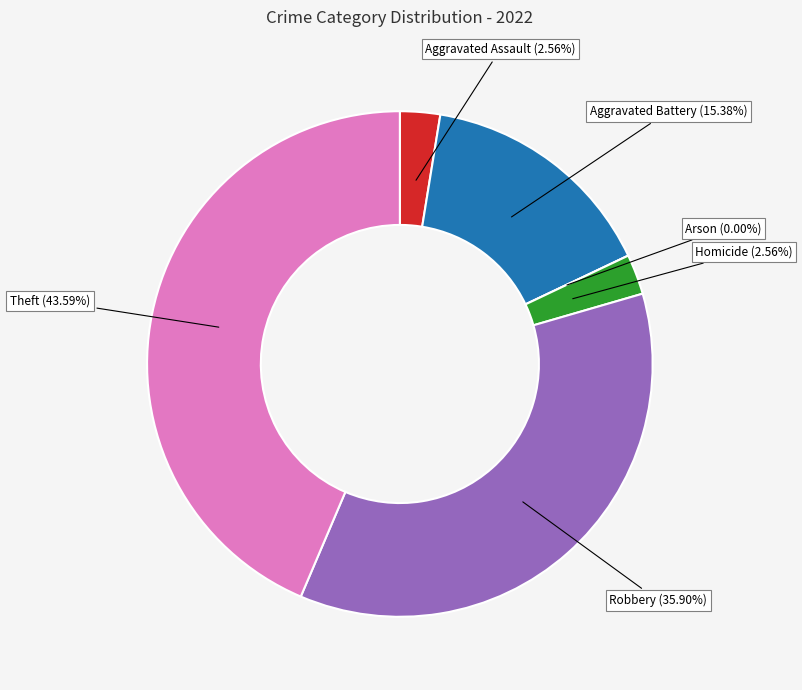

Is there a majority slice in this chart?

No